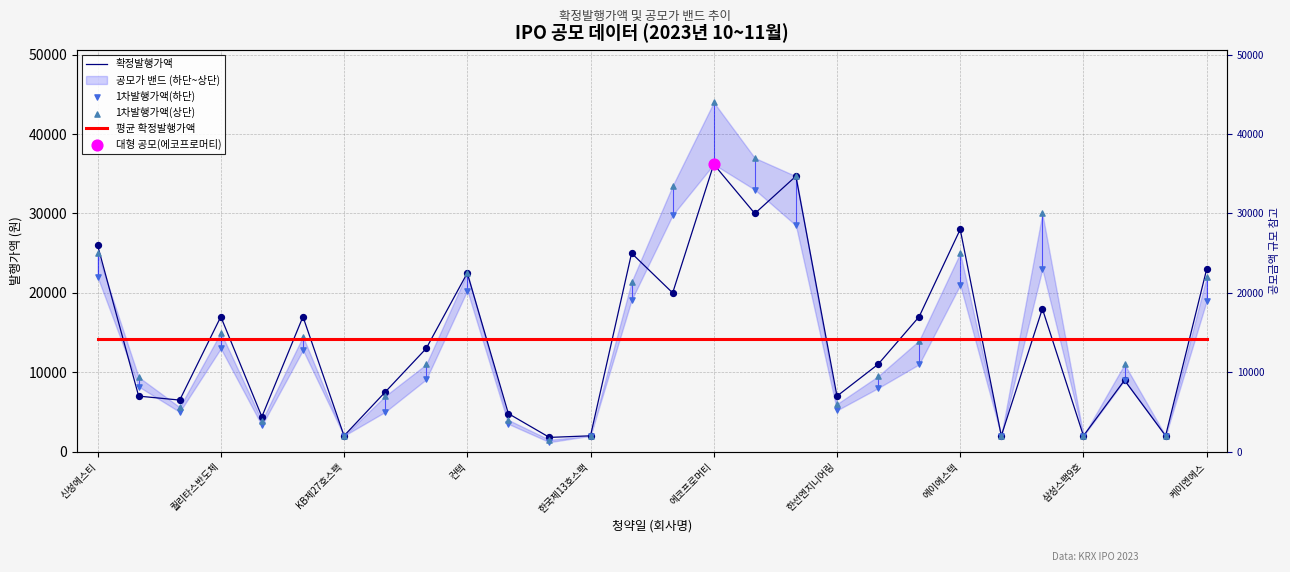

Which series reaches the maximum Y coordinate?

1차발행가액(상단)